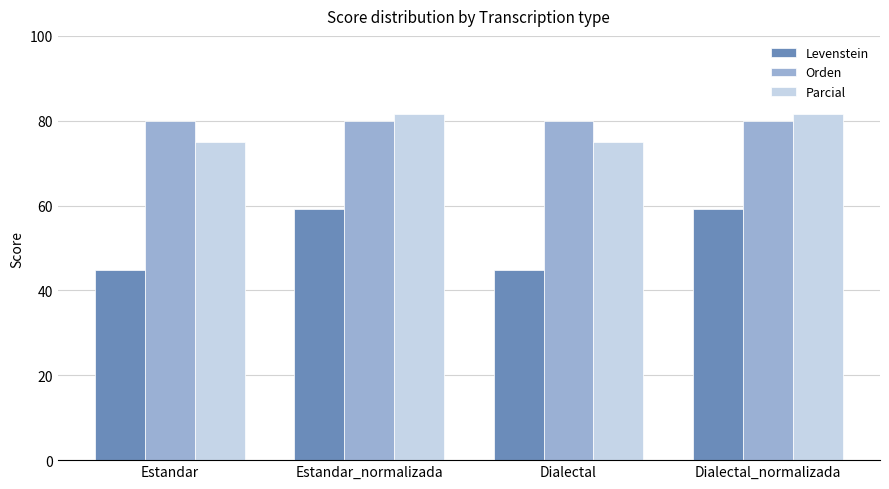

What is the sum of all Parcial values?

313.0